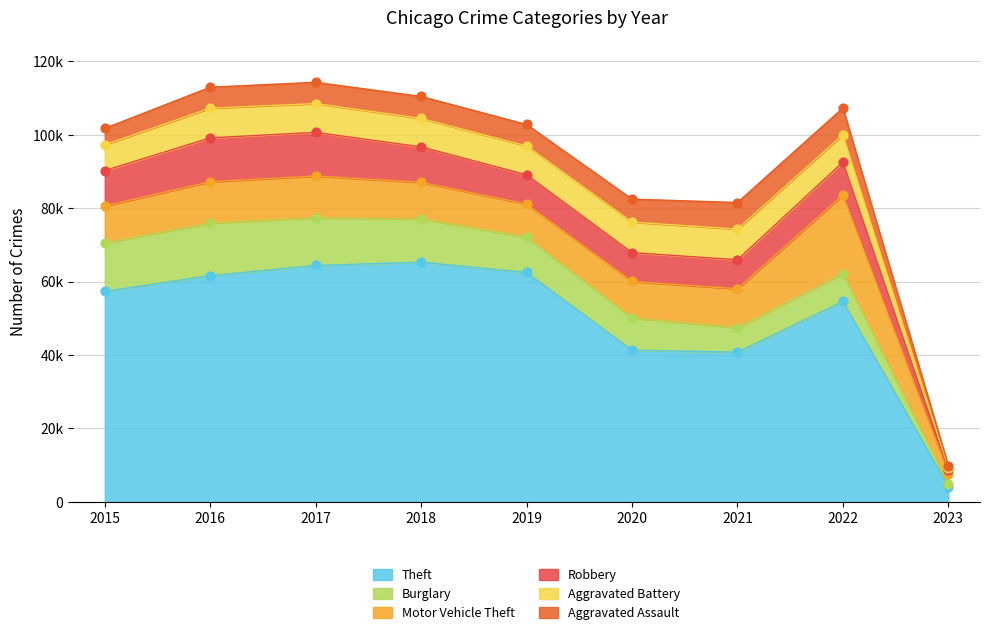

At how many categories does at least one series exceed 28570?

8